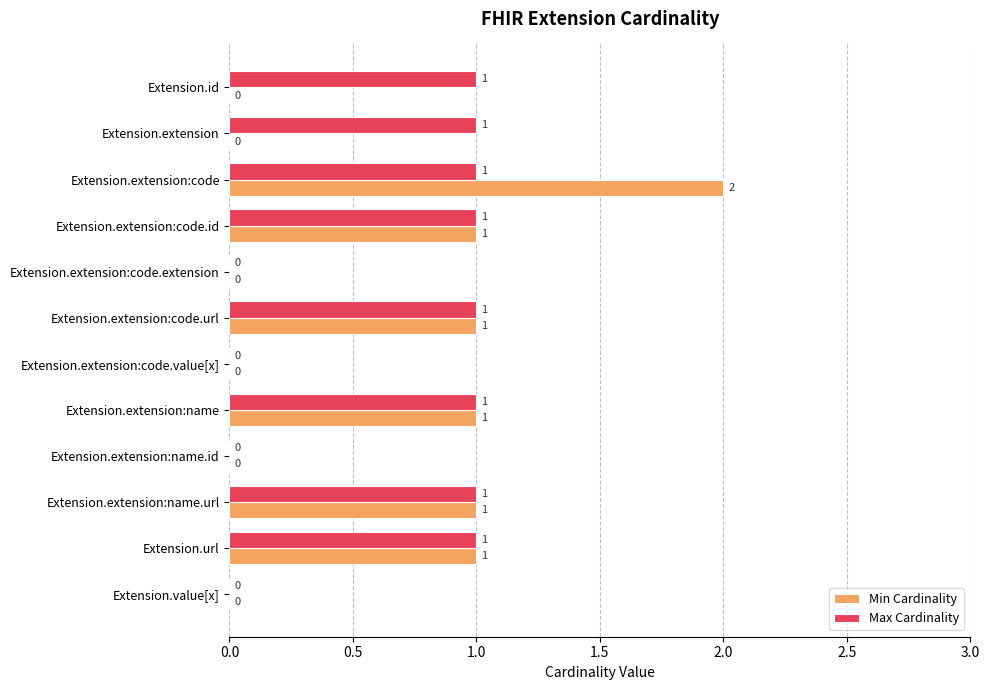

What is the sum of all Max Cardinality values?

8